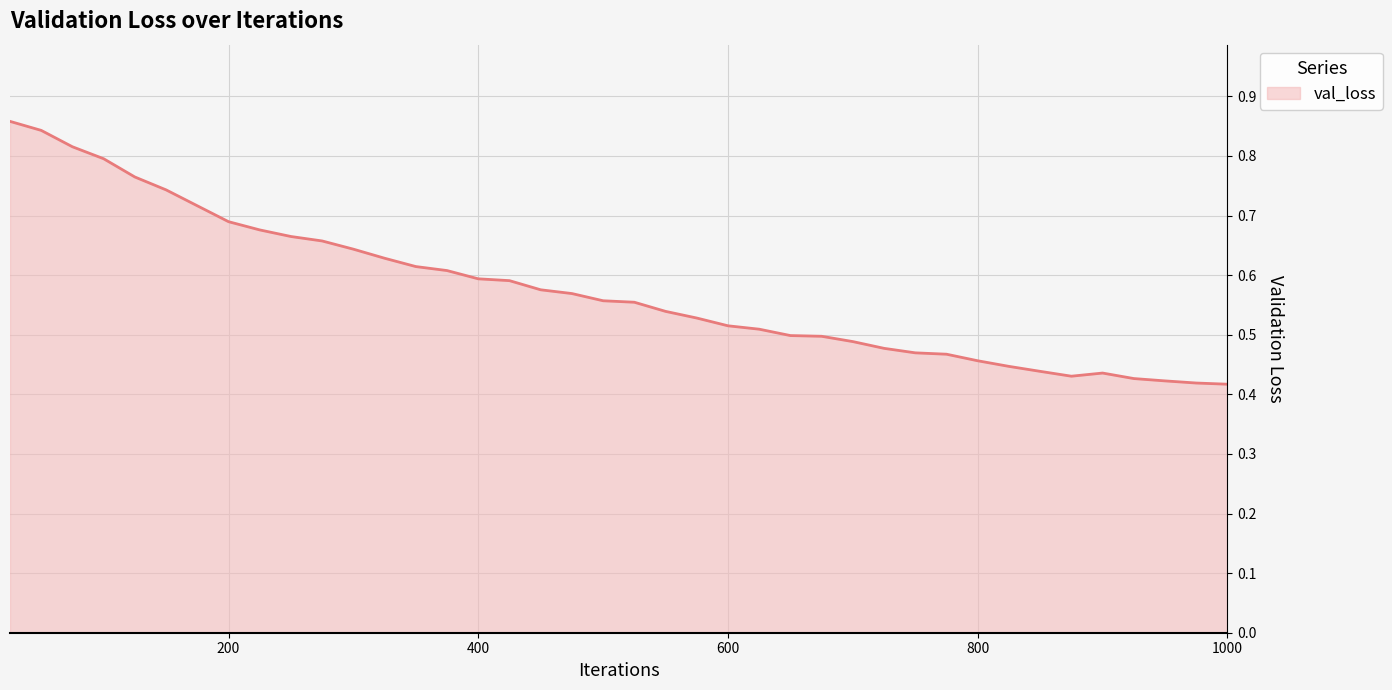

How many lines are shown in the chart?

1